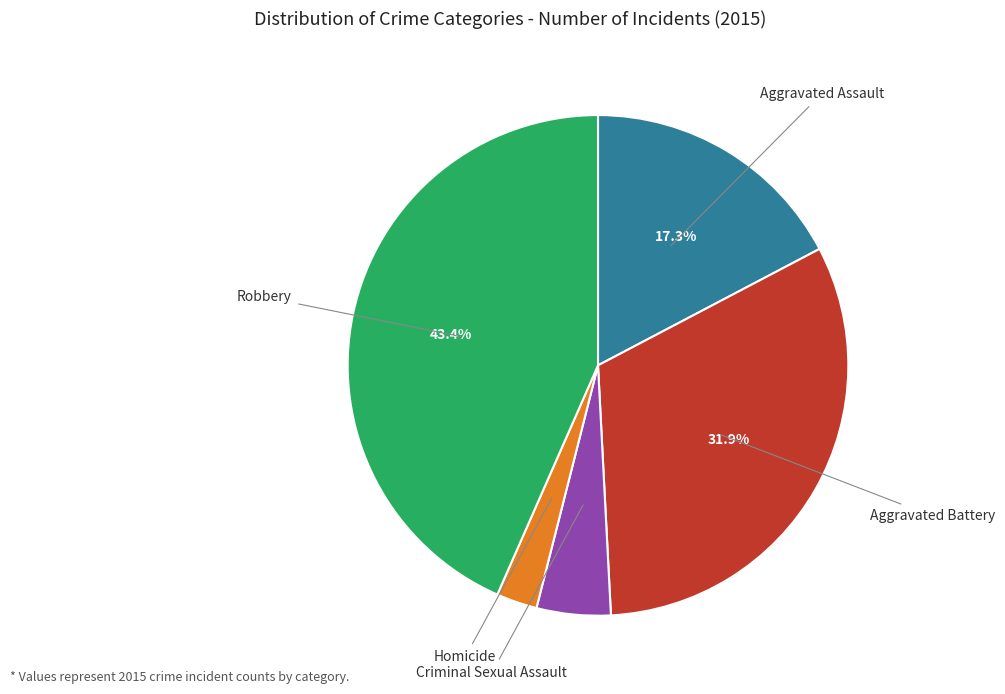

Does any single category account for the majority?

No